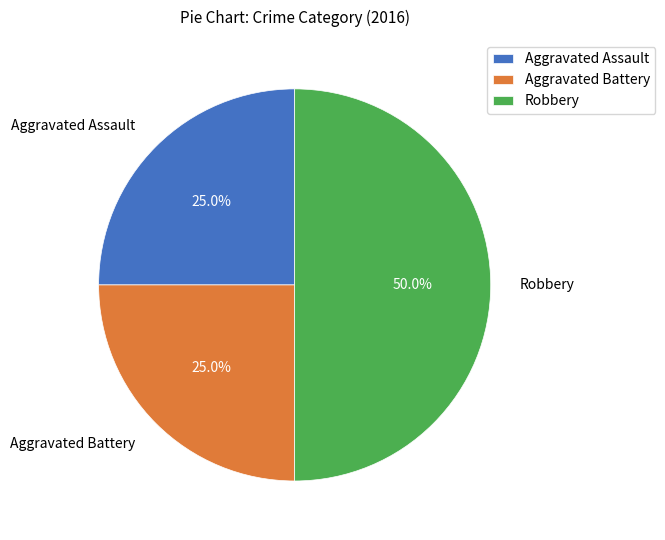

Which has a higher value, Aggravated Battery or Robbery?

Robbery